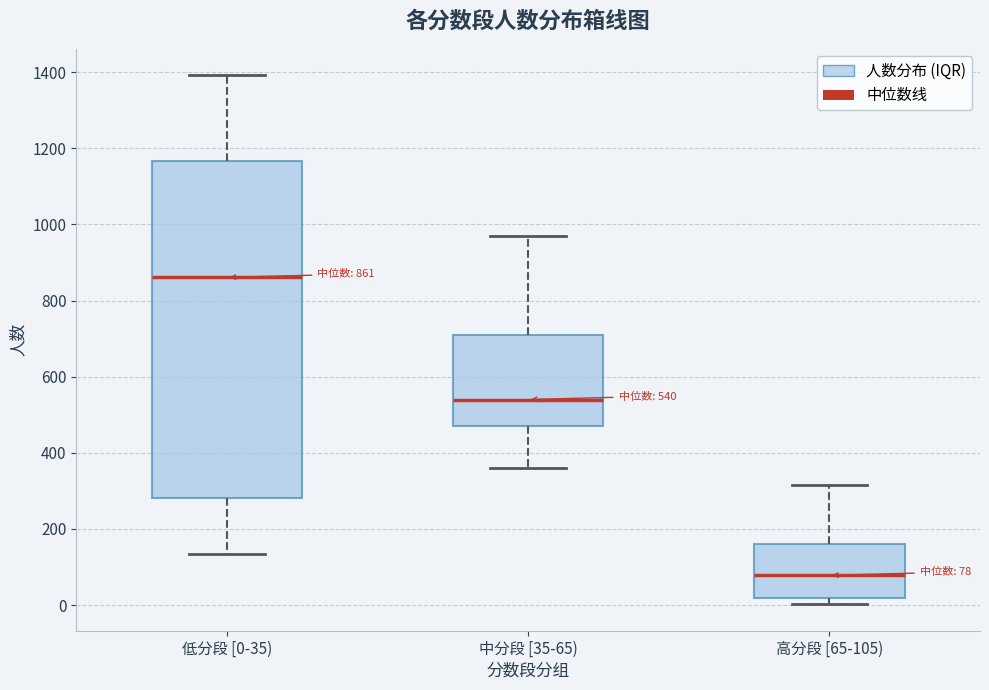

Comparing the boxes themselves (not the whiskers), which one is the tallest?

低分段 [0-35)